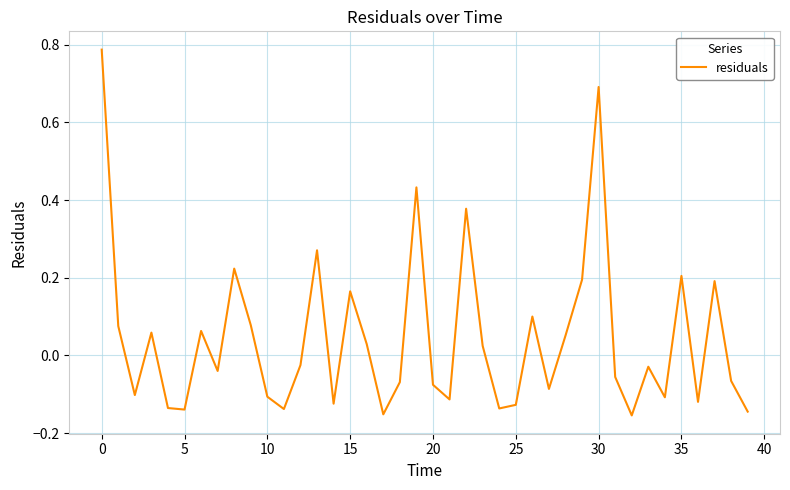

True or false: there are more than 2 points higher than both neighbors.

True